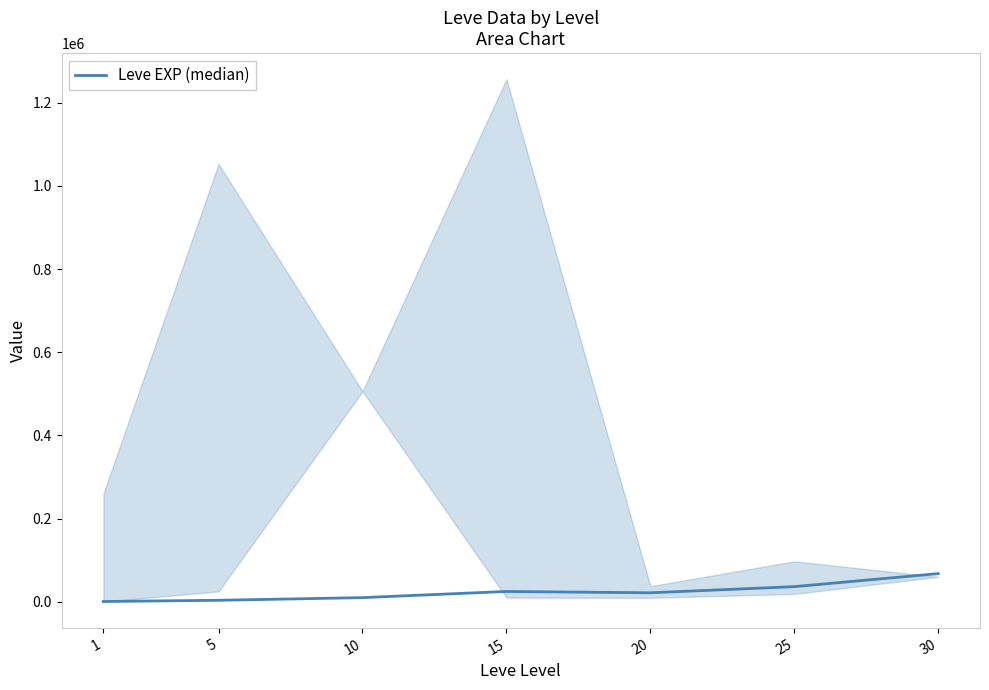

What is the sum of all values?

164730